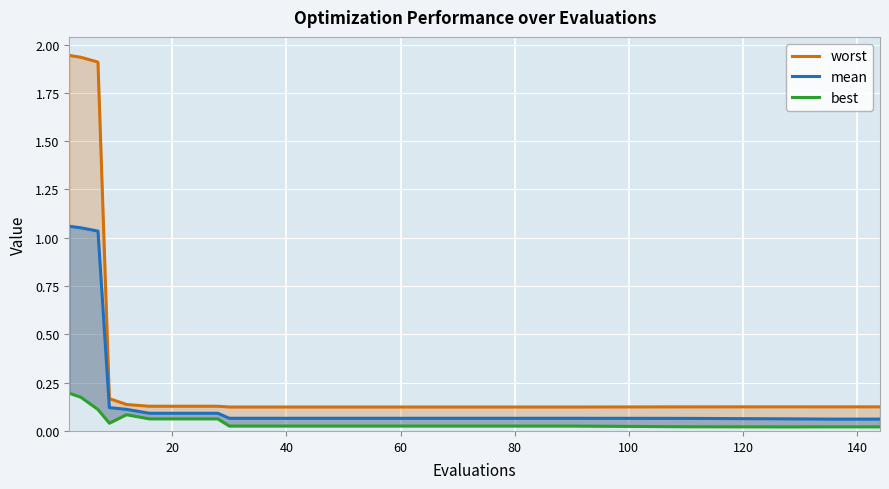

List the series in order of their peak value, highest first.

worst, mean, best